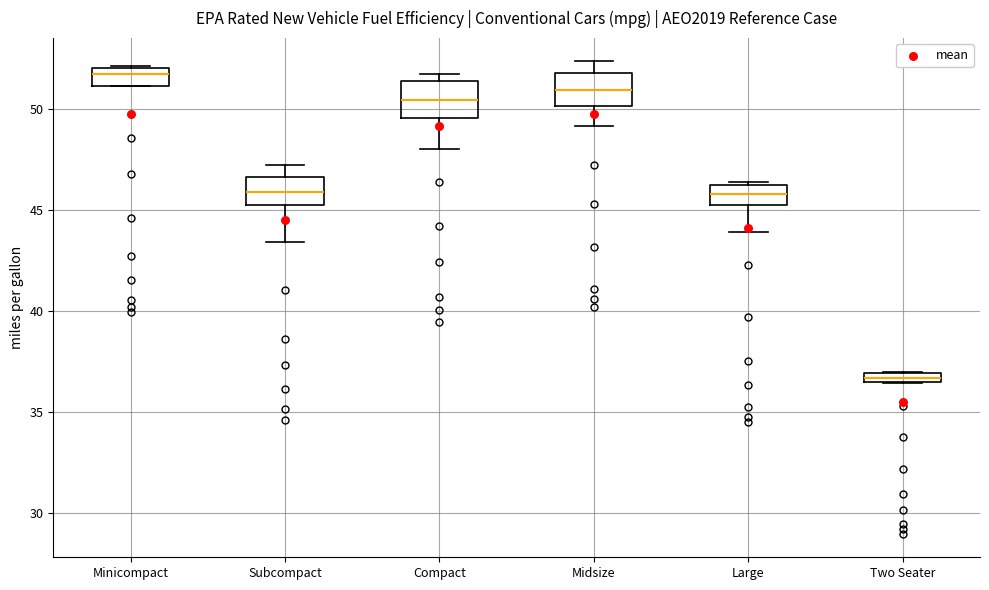

Where is the lower edge of the box for Two Seater on the y-axis? The values are not printed on the chart, so give them approximately, as read against the axis.

36.5